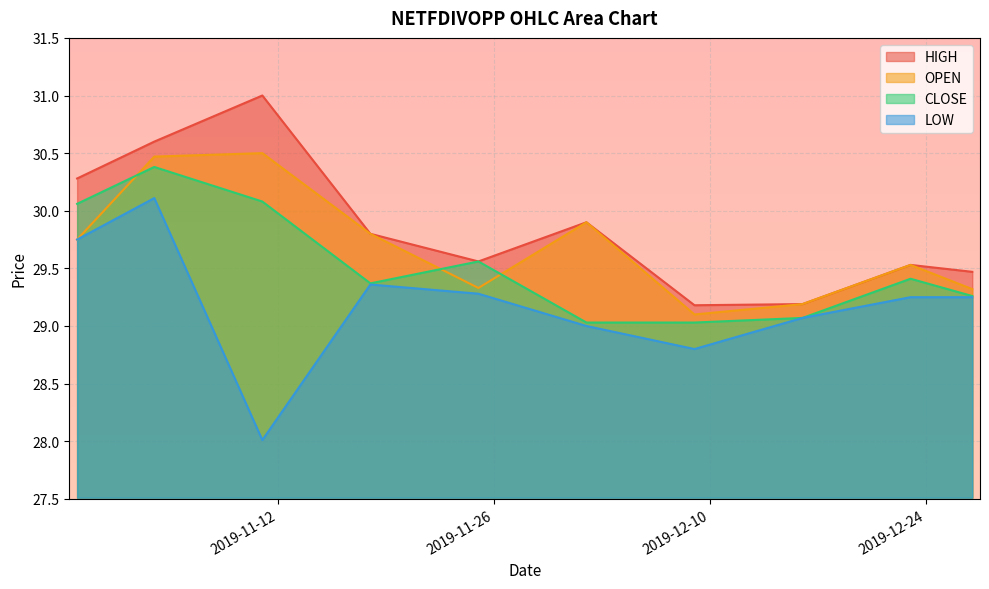

What is the sum of the HIGH values at 2019-12-09 and 2019-11-25?

58.7